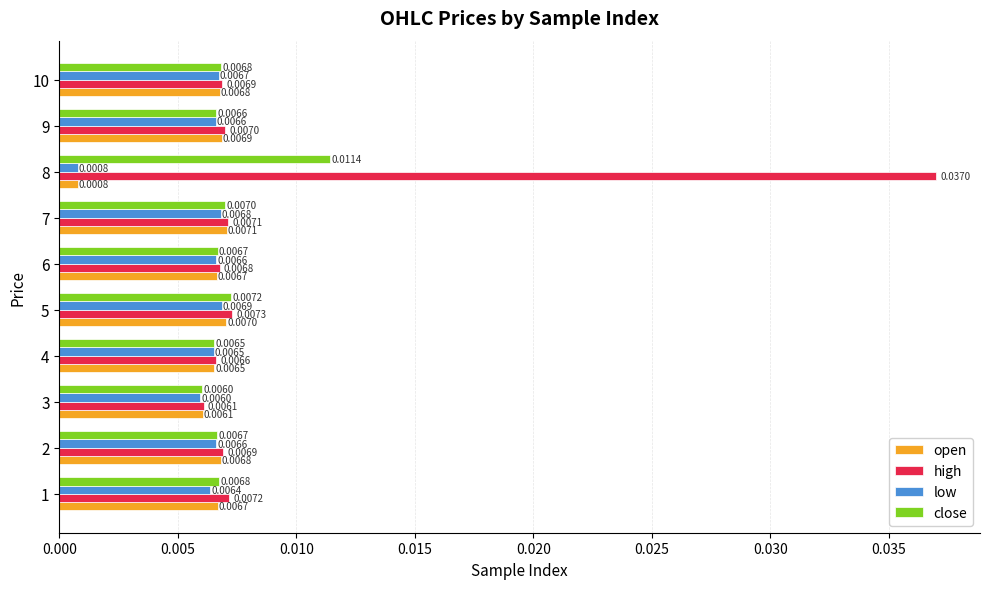

At 5, list the series in order from largest to smallest.

high, close, open, low